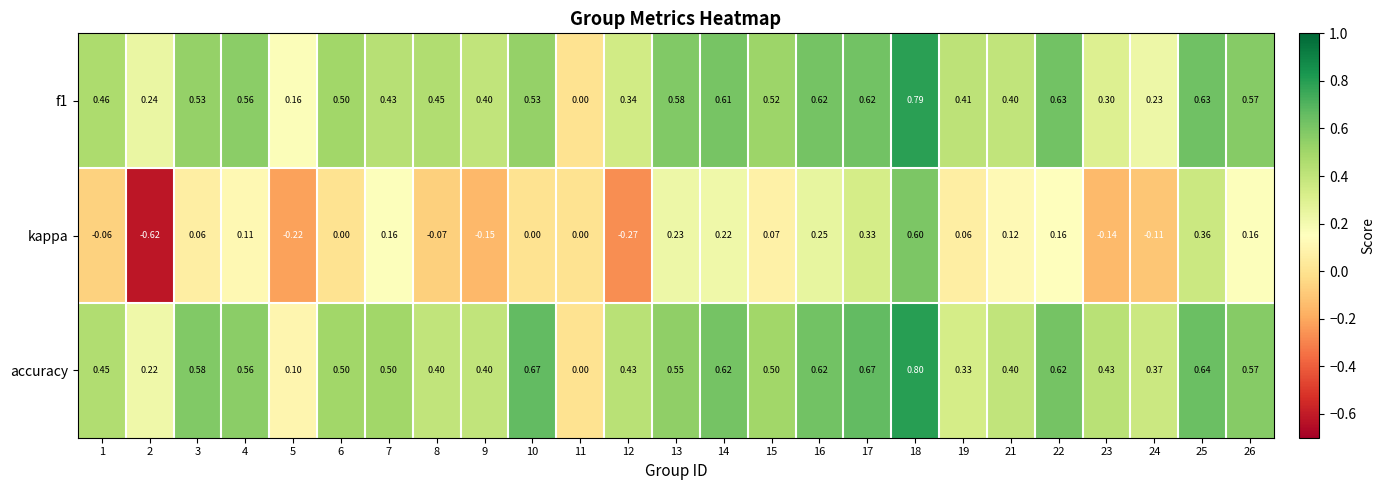

Which series has the widest spread of values?

kappa